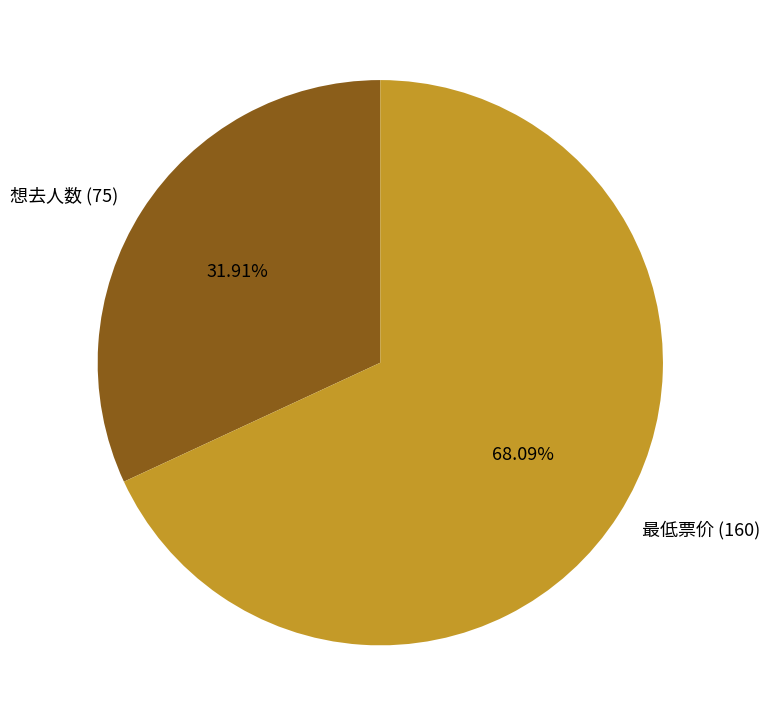

Count the number of slices in the pie.

2